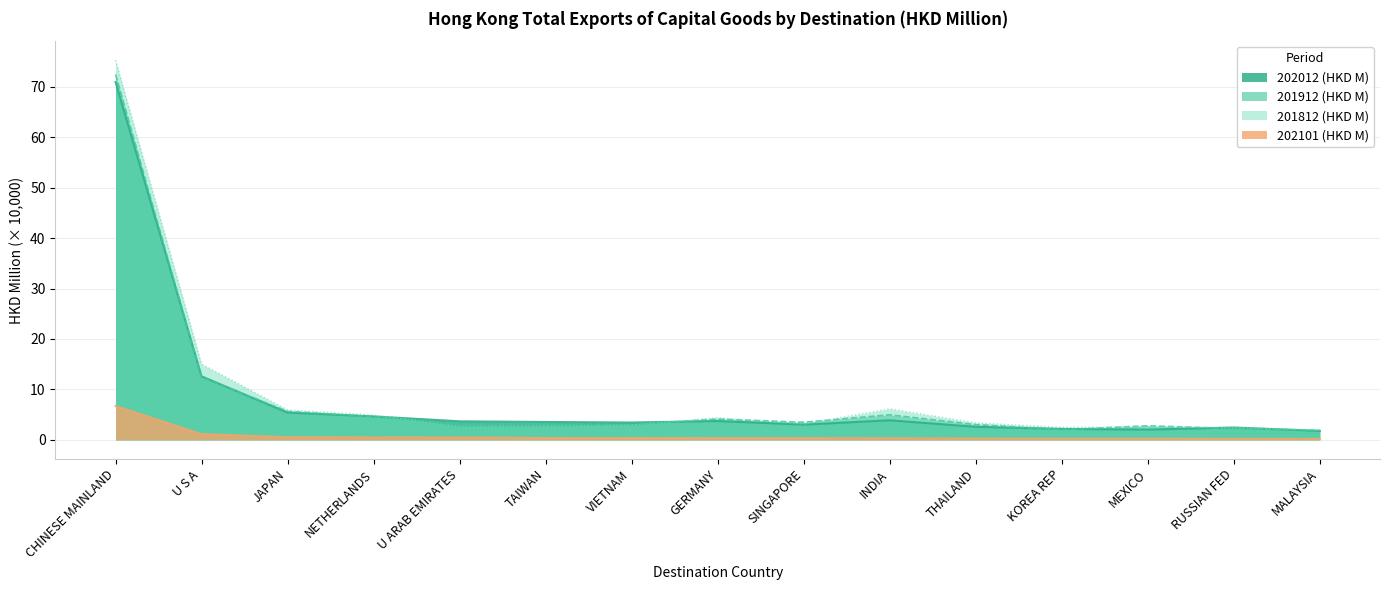

Does the chart have visible grid lines?

Yes